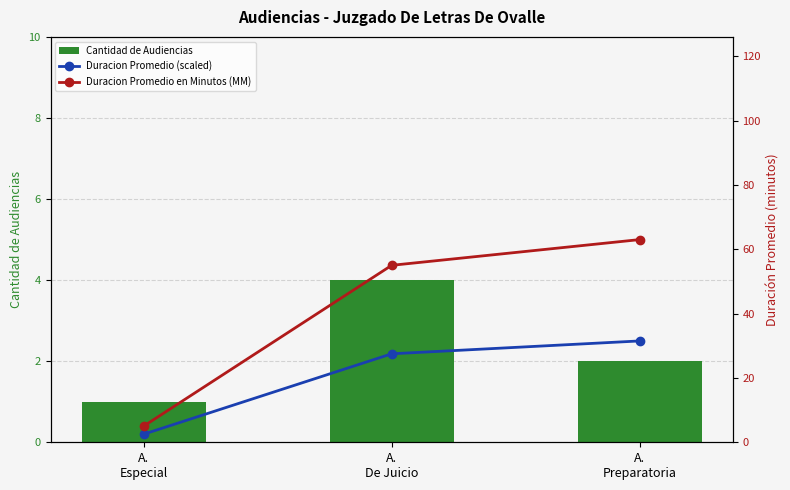

Where does the Duracion Promedio en Minutos (MM) series first go above 55?

A.
Preparatoria